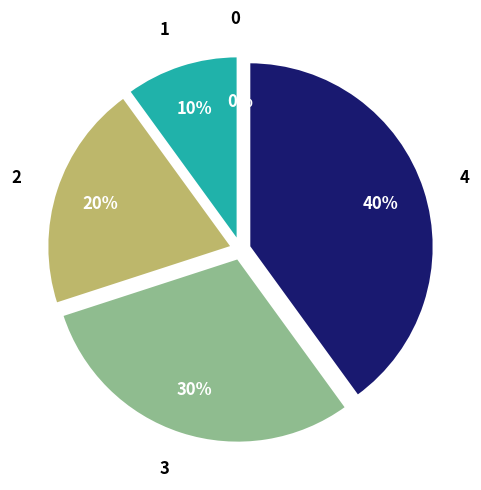

To the nearest percent, what is the average slice percentage?

20%